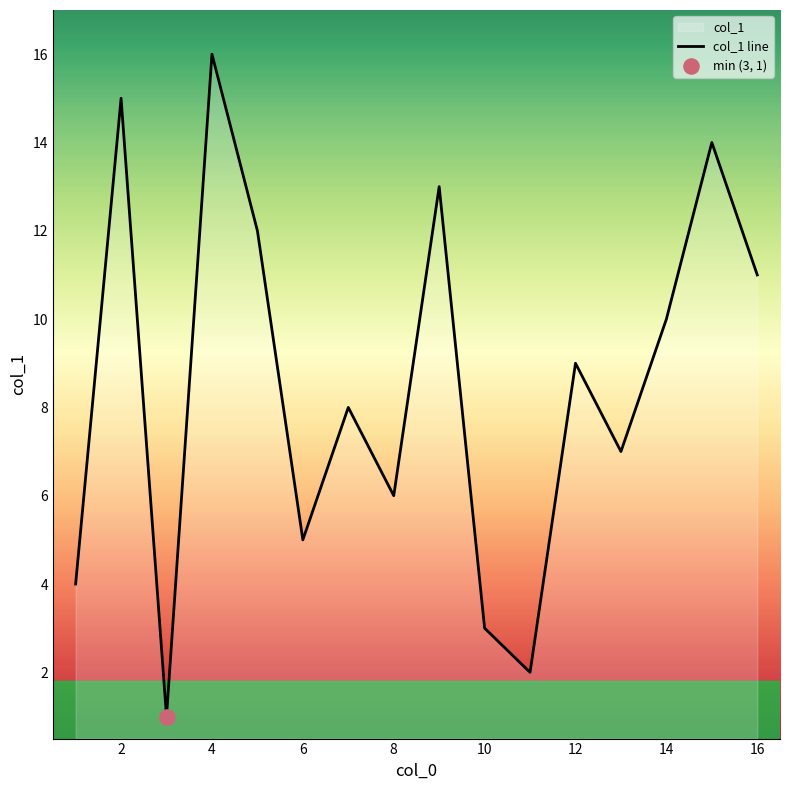

Which has a higher value, 6 or 4?

4